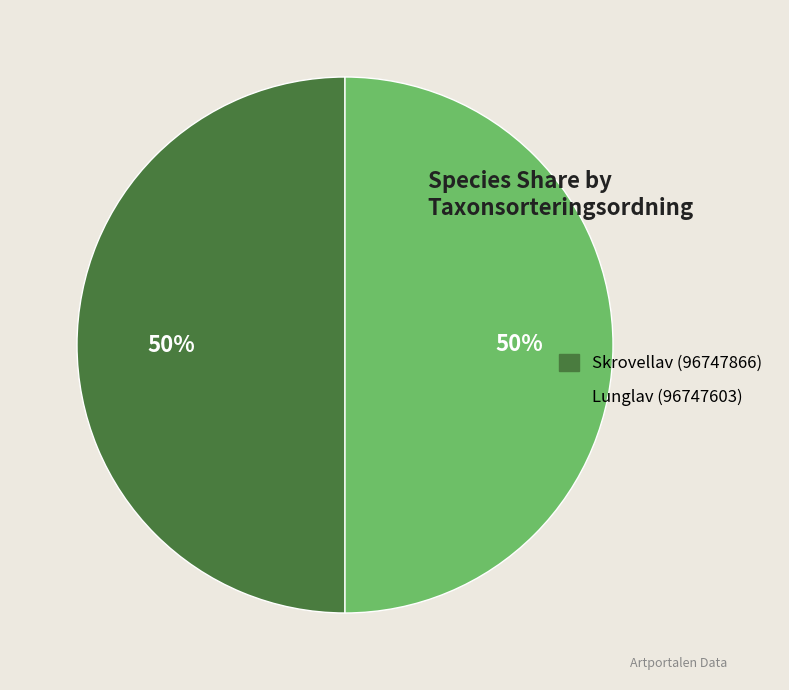

Is it true that Lunglav (96747603) is 50% of the pie?

True